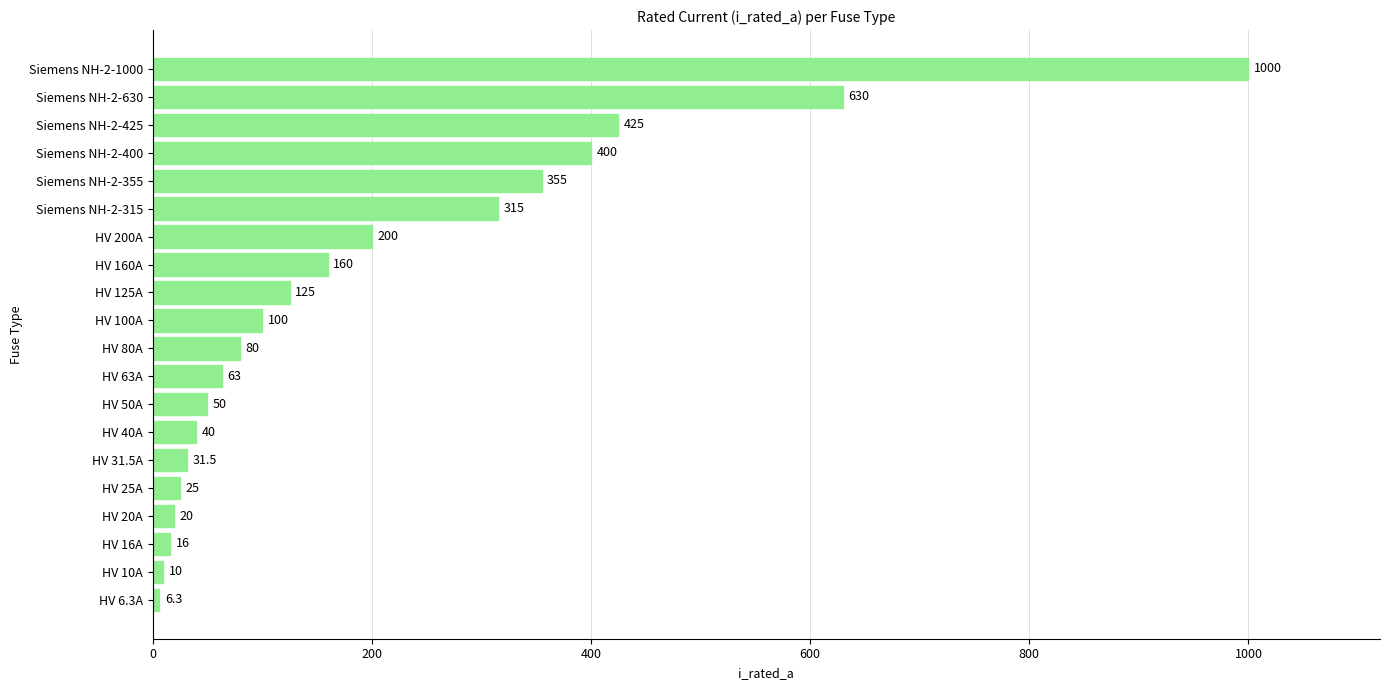

List the labels in order of value, largest first.

Siemens NH-2-1000, Siemens NH-2-630, Siemens NH-2-425, Siemens NH-2-400, Siemens NH-2-355, Siemens NH-2-315, HV 200A, HV 160A, HV 125A, HV 100A, HV 80A, HV 63A, HV 50A, HV 40A, HV 31.5A, HV 25A, HV 20A, HV 16A, HV 10A, HV 6.3A